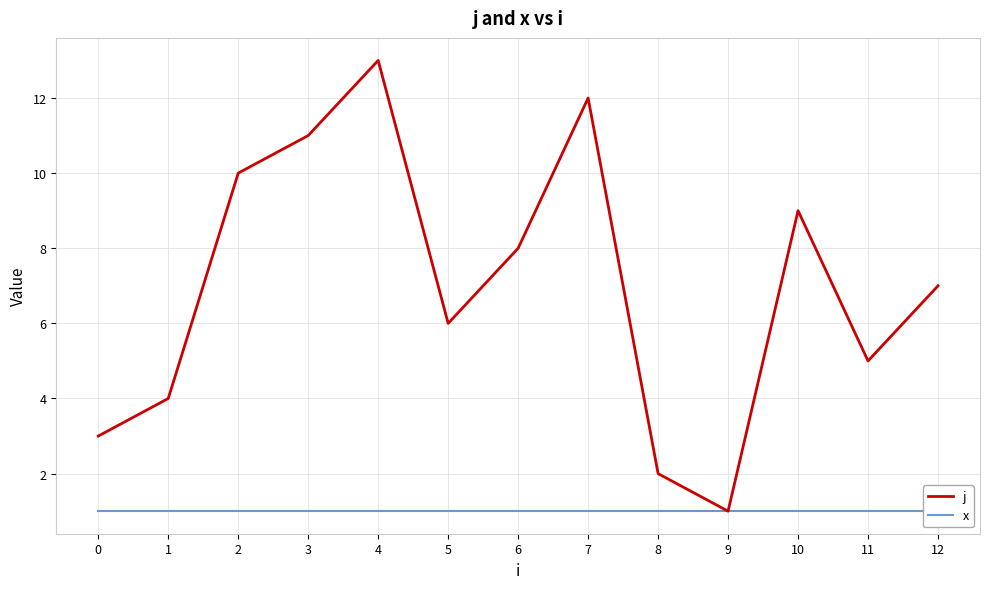

How many series are shown in this chart?

2